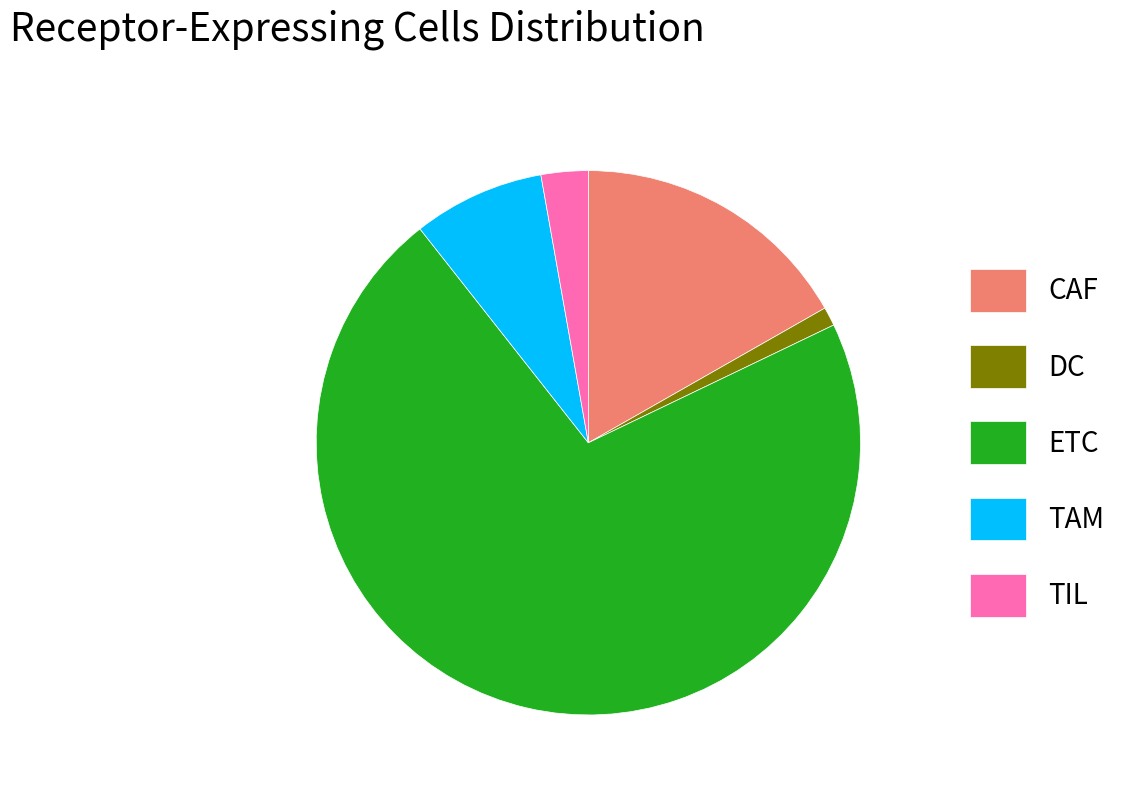

Is it true that ETC is 81% of the pie?

False